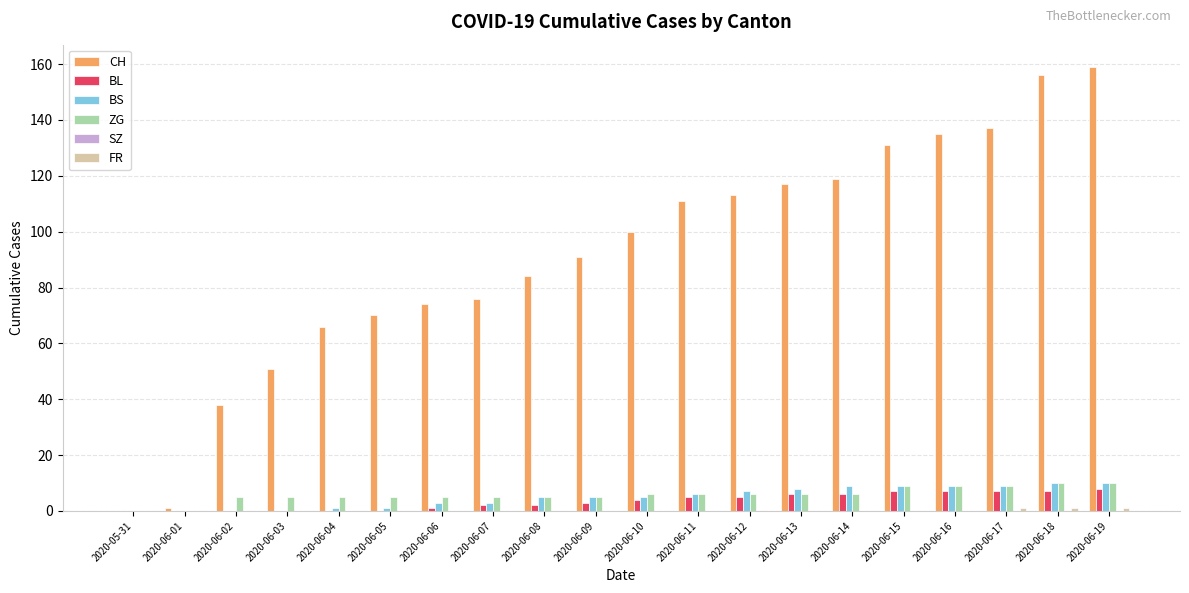

Is the value of BL at 2020-06-02 greater than the value of BS at 2020-06-08?

No